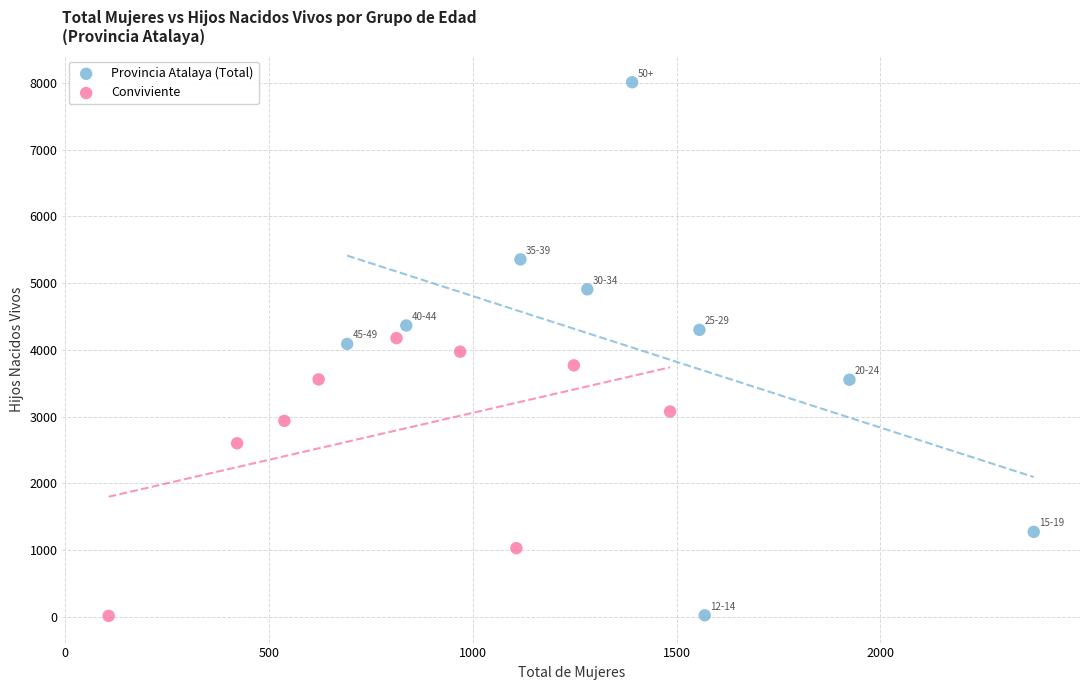

Which series reaches the maximum Y coordinate?

Provincia Atalaya (Total)